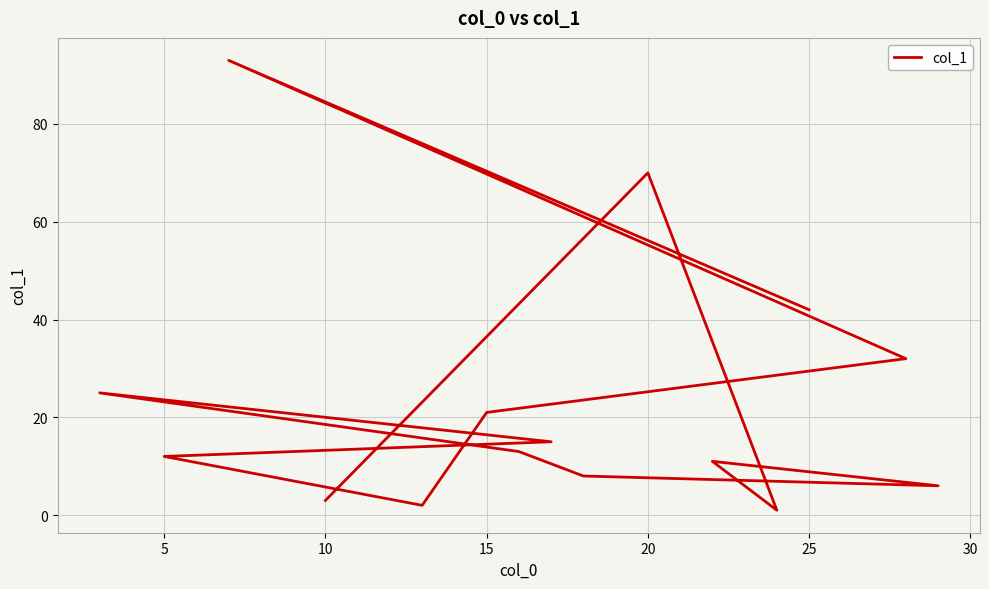

Reading right to left, transcribe all the data shown in this chart.

3	70	1	11	6	8	13	25	15	12	2	21	32	93	42